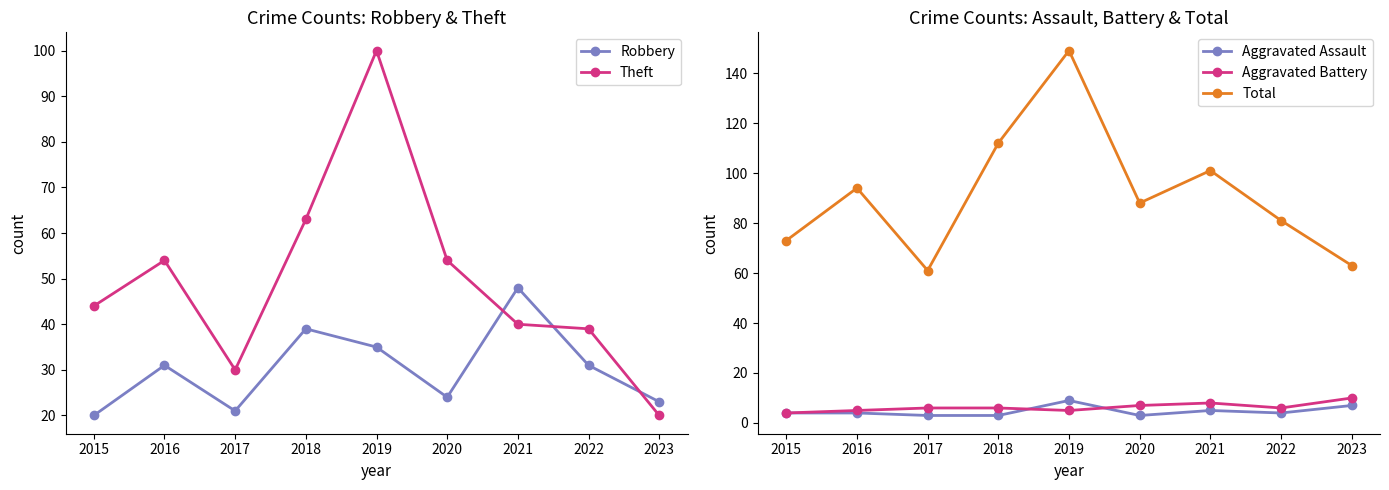

What is the sum of the Total values at 2023 and 2017?

124